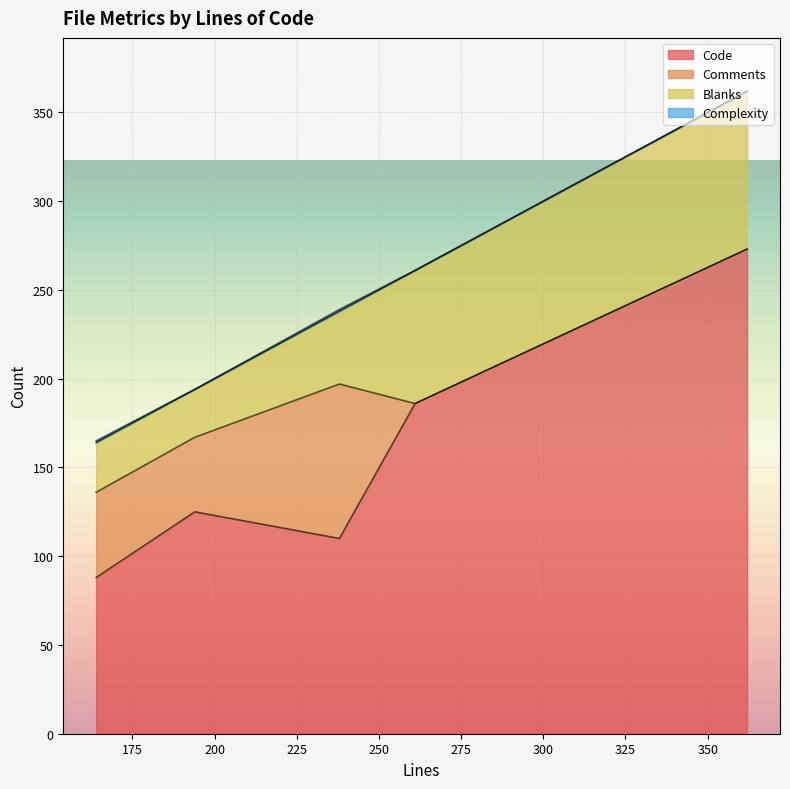

Is the value of Complexity at 164 greater than the value of Code at 238?

No